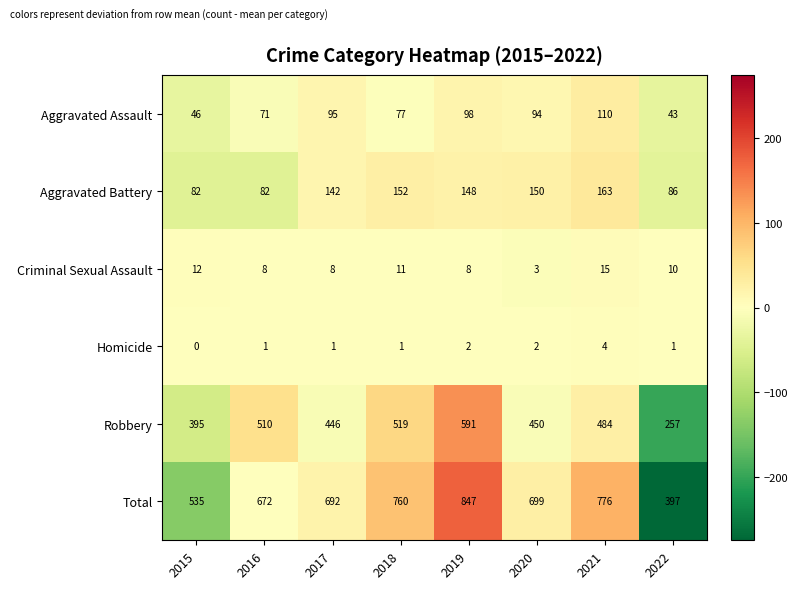

At which label does Aggravated Battery reach its peak?

2021